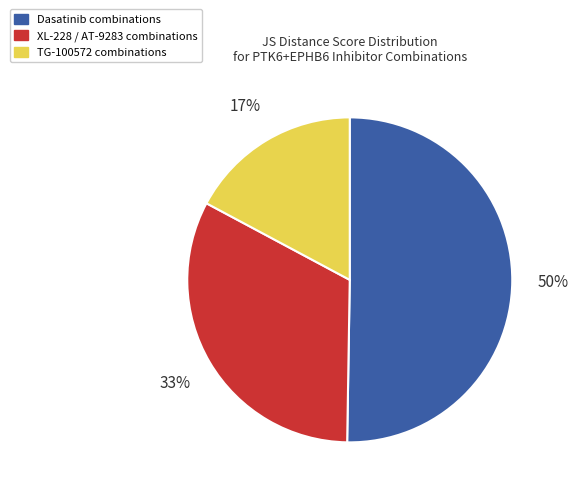

The Dasatinib combinations slice represents 50% of the pie. True or false?

True